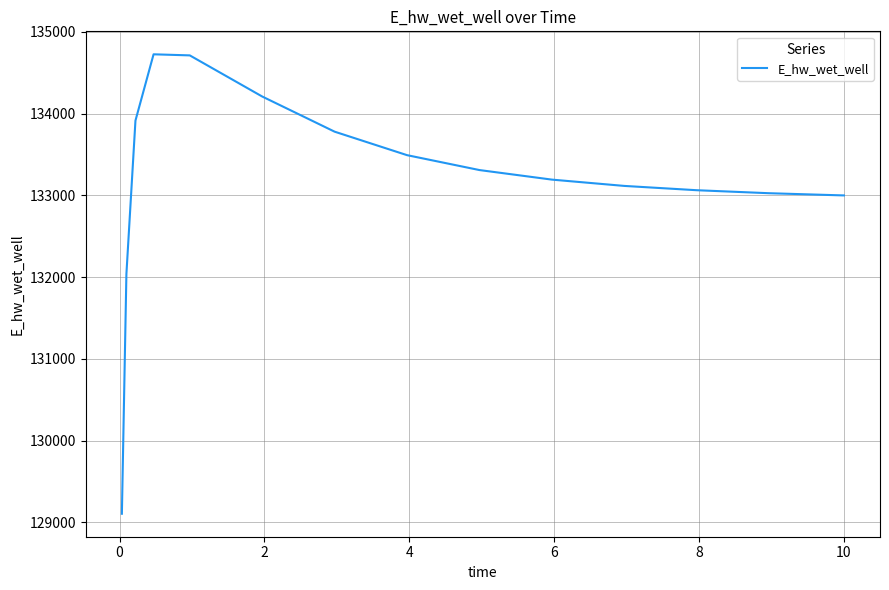

Is this an area chart (filled region under the line)?

No